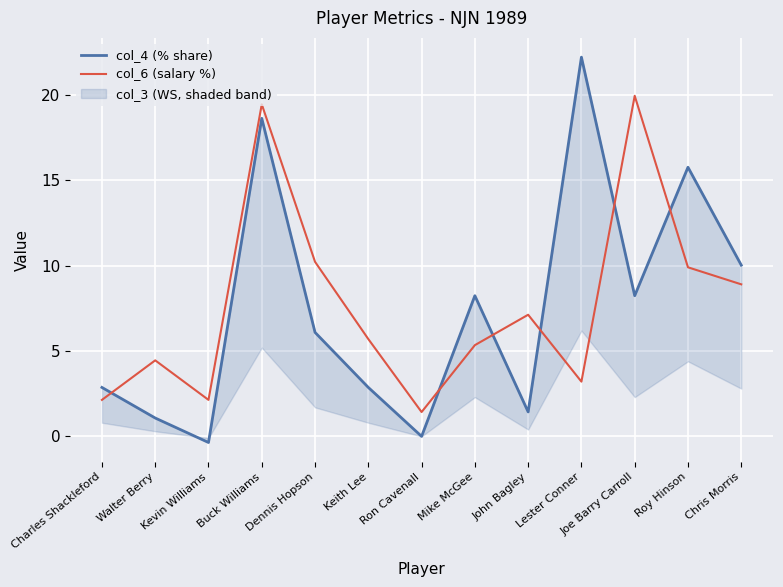

The col_4 (% share) series shows 13.2 at Joe Barry Carroll. True or false?

False